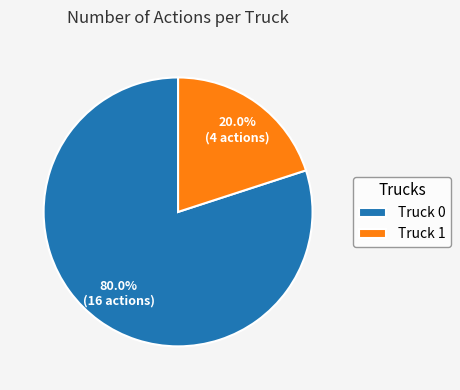

To the nearest percent, what is the difference between the Truck 0 and Truck 1 slice percentages?

60%